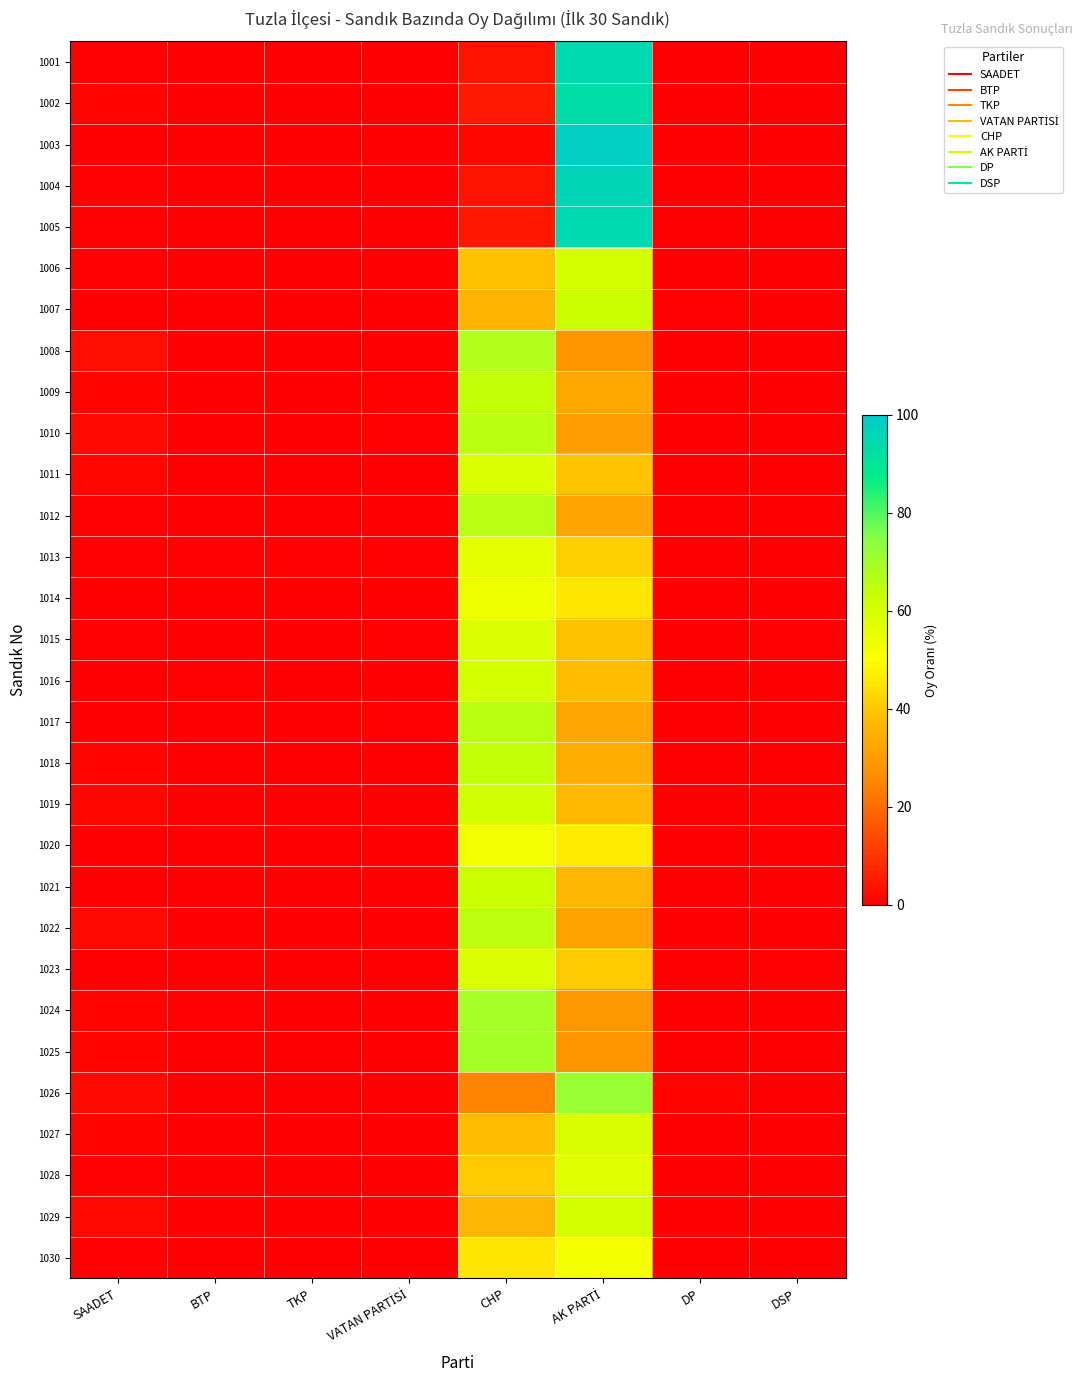

What is the total value across all series at BTP?

4.4